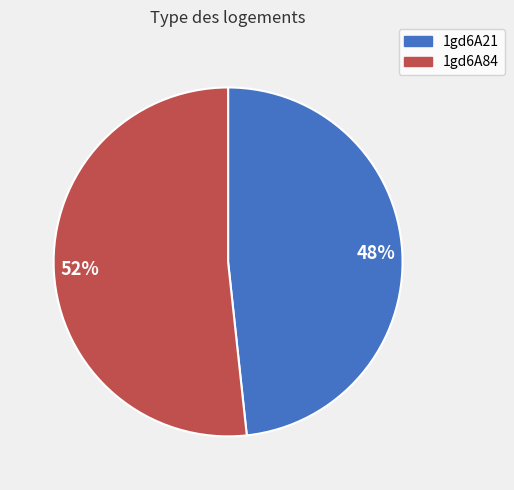

Rank the categories by value from lowest to highest.

1gd6A21, 1gd6A84